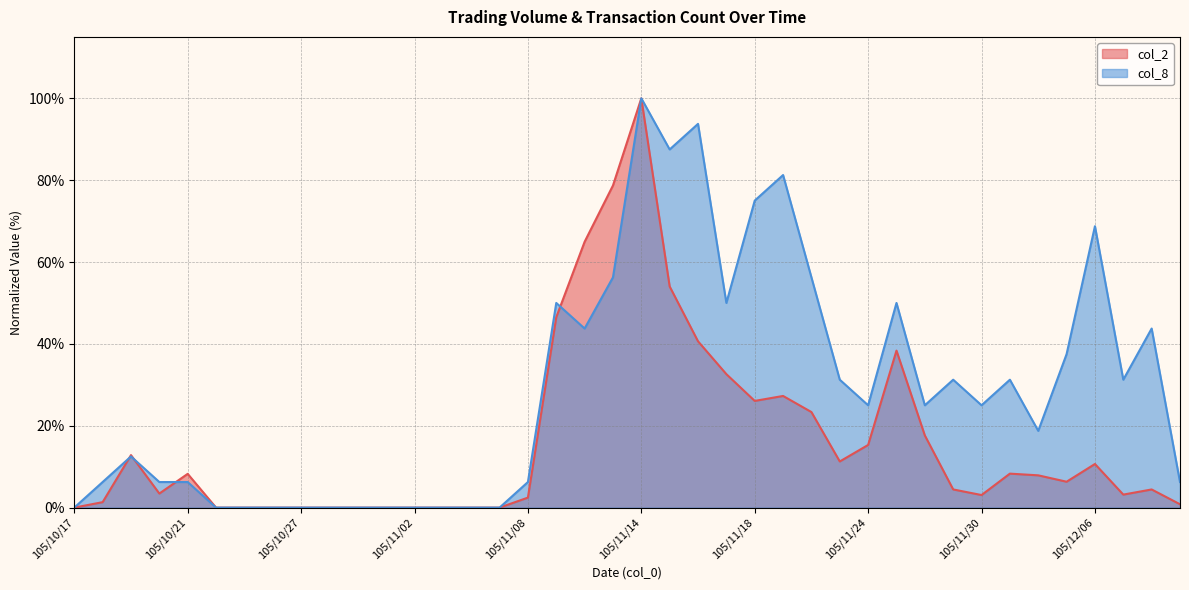

Where does the col_8 series first go above 25?

105/11/09